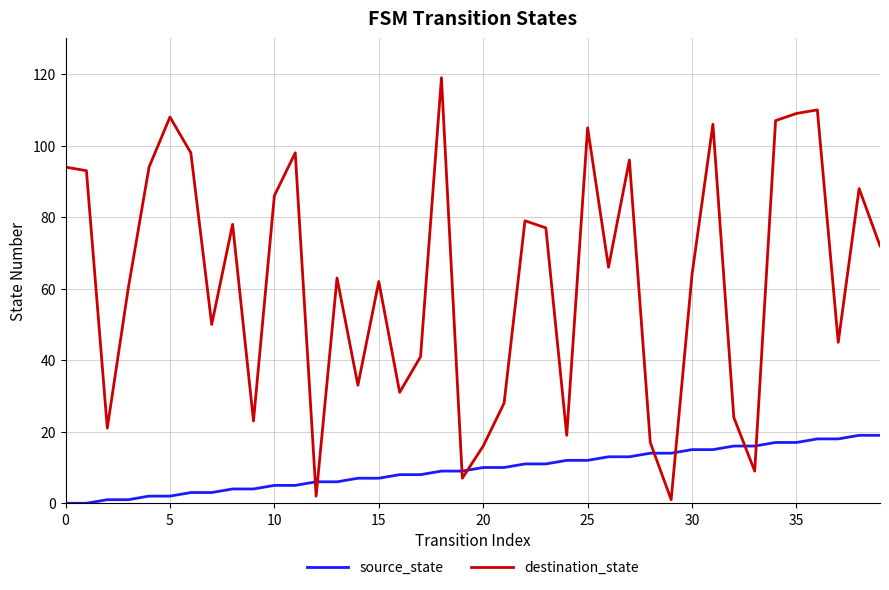

What is the greatest value displayed?

119